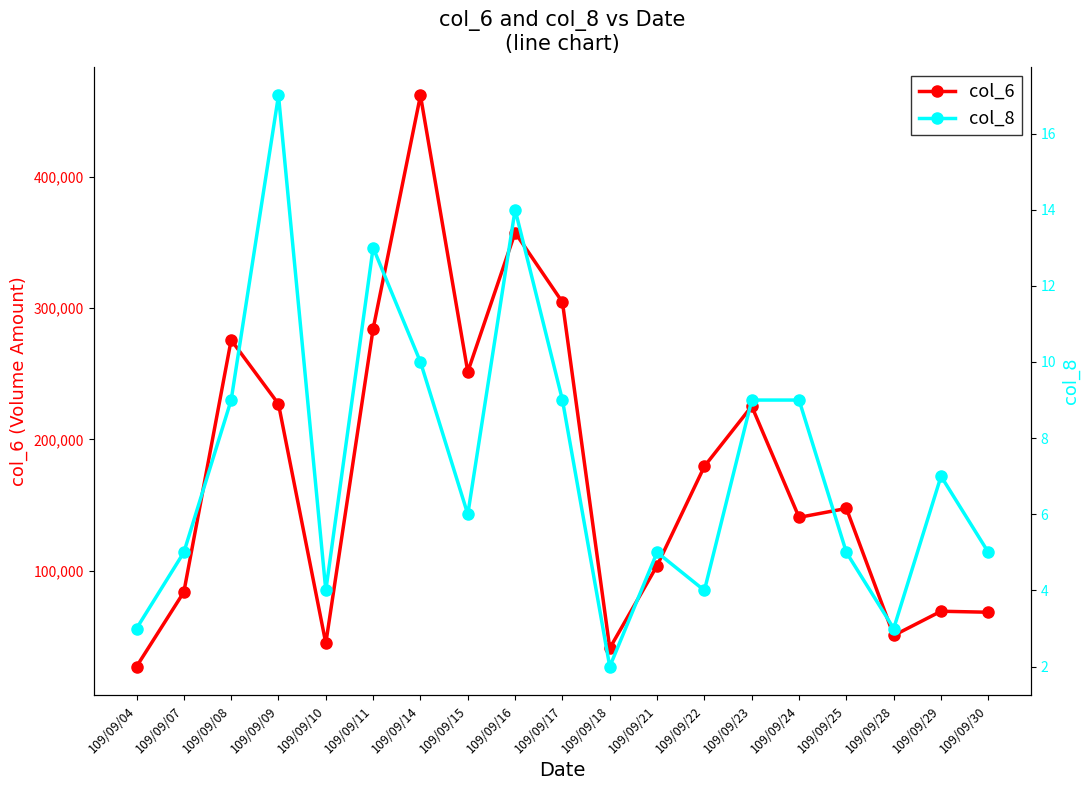

What is the difference between the highest and lowest values at 109/09/04?

26837